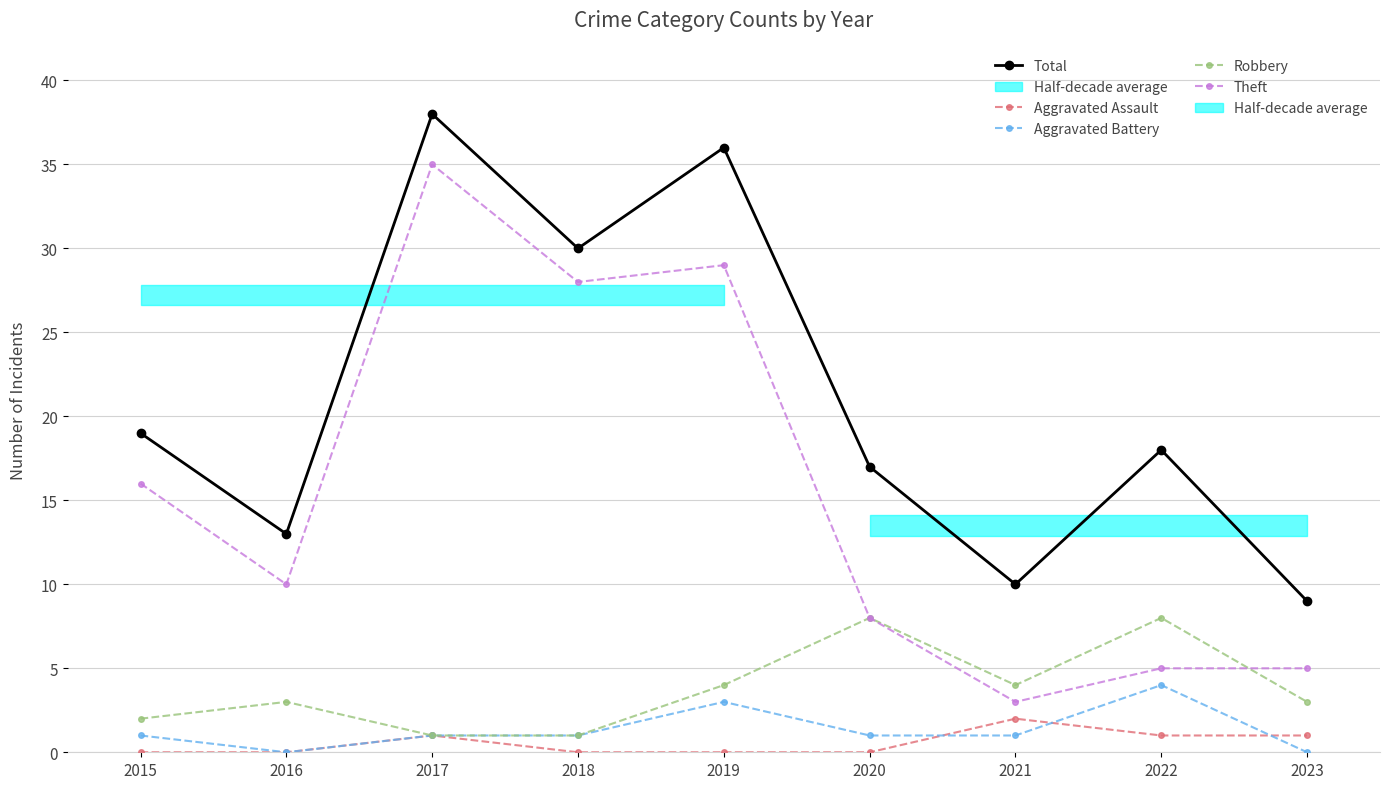

What is the total value across all series at 2021?

20